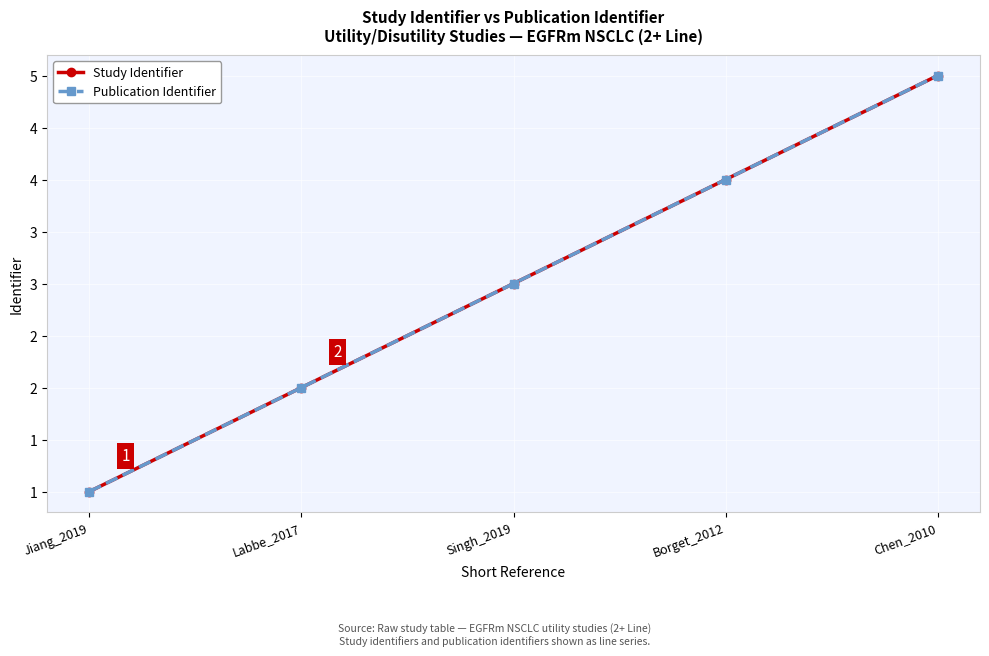

What is the difference between the Publication Identifier values at Chen_2010 and Labbe_2017?

3